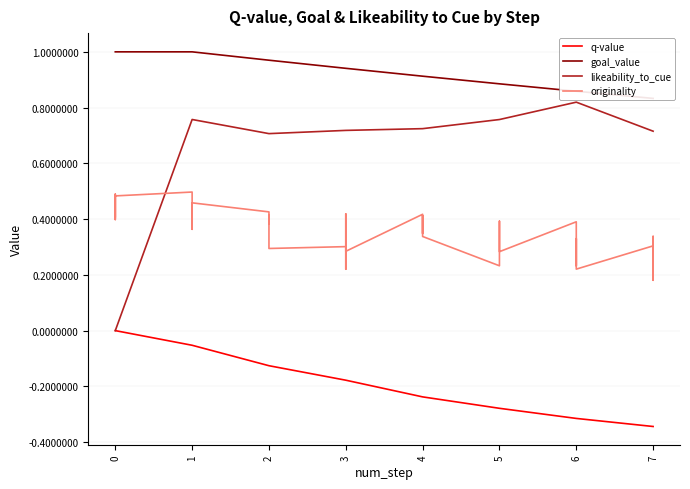

True or false: goal_value and originality intersect in this chart.

False